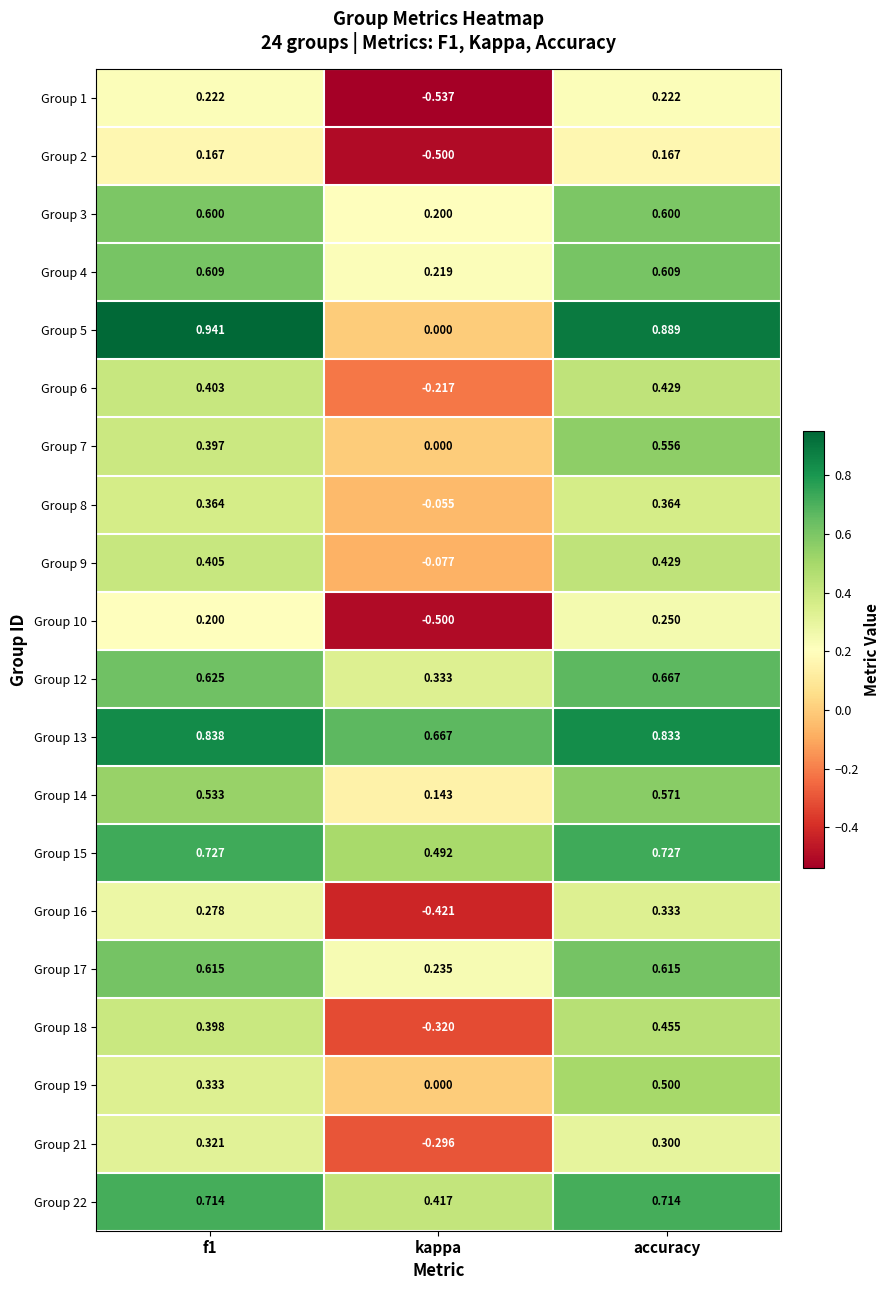

How many data points in Group 21 are less than 0?

1